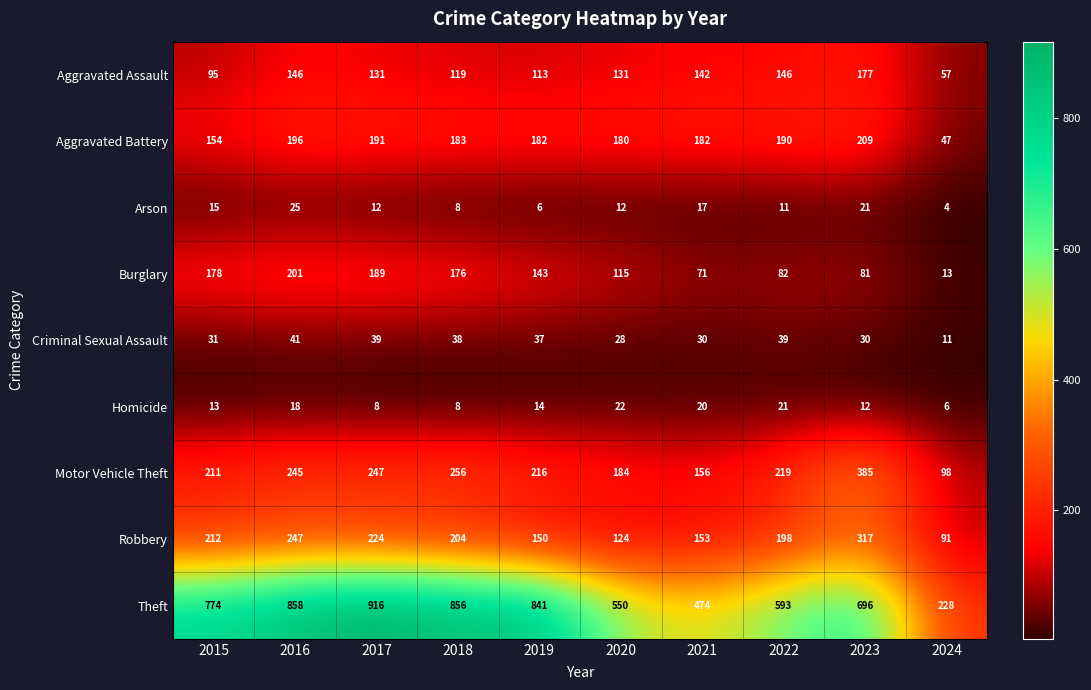

Between 2019 and 2024, which series saw the biggest shift?

Theft